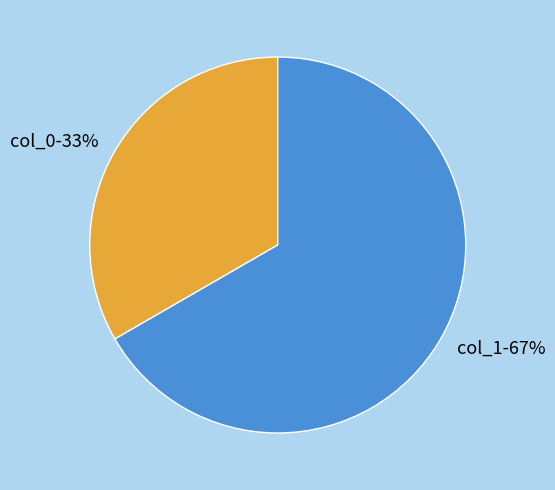

Does any single category account for the majority?

Yes